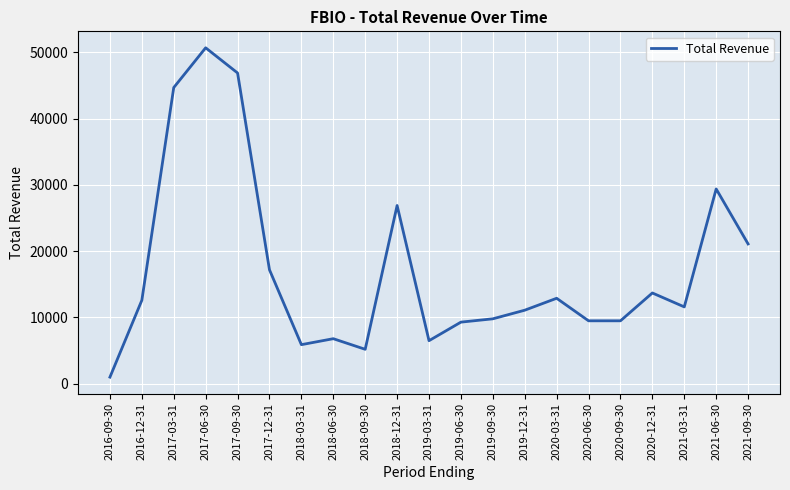

Between 2021-09-30 and 2019-06-30, which is larger?

2021-09-30